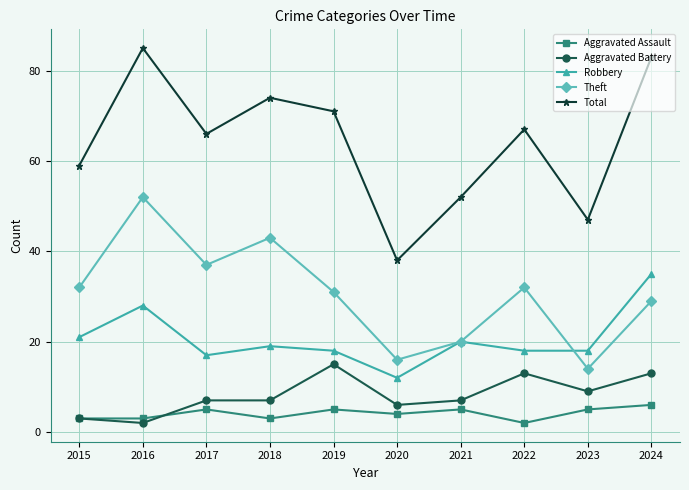

At which category does Robbery reach its first local peak?

2016